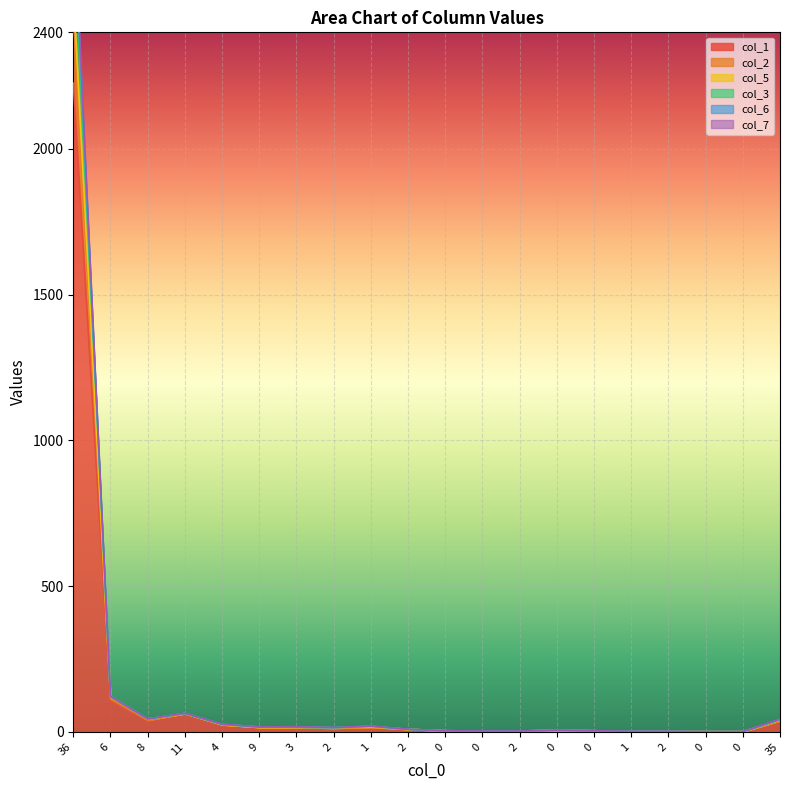

Count the number of data series in this chart.

6